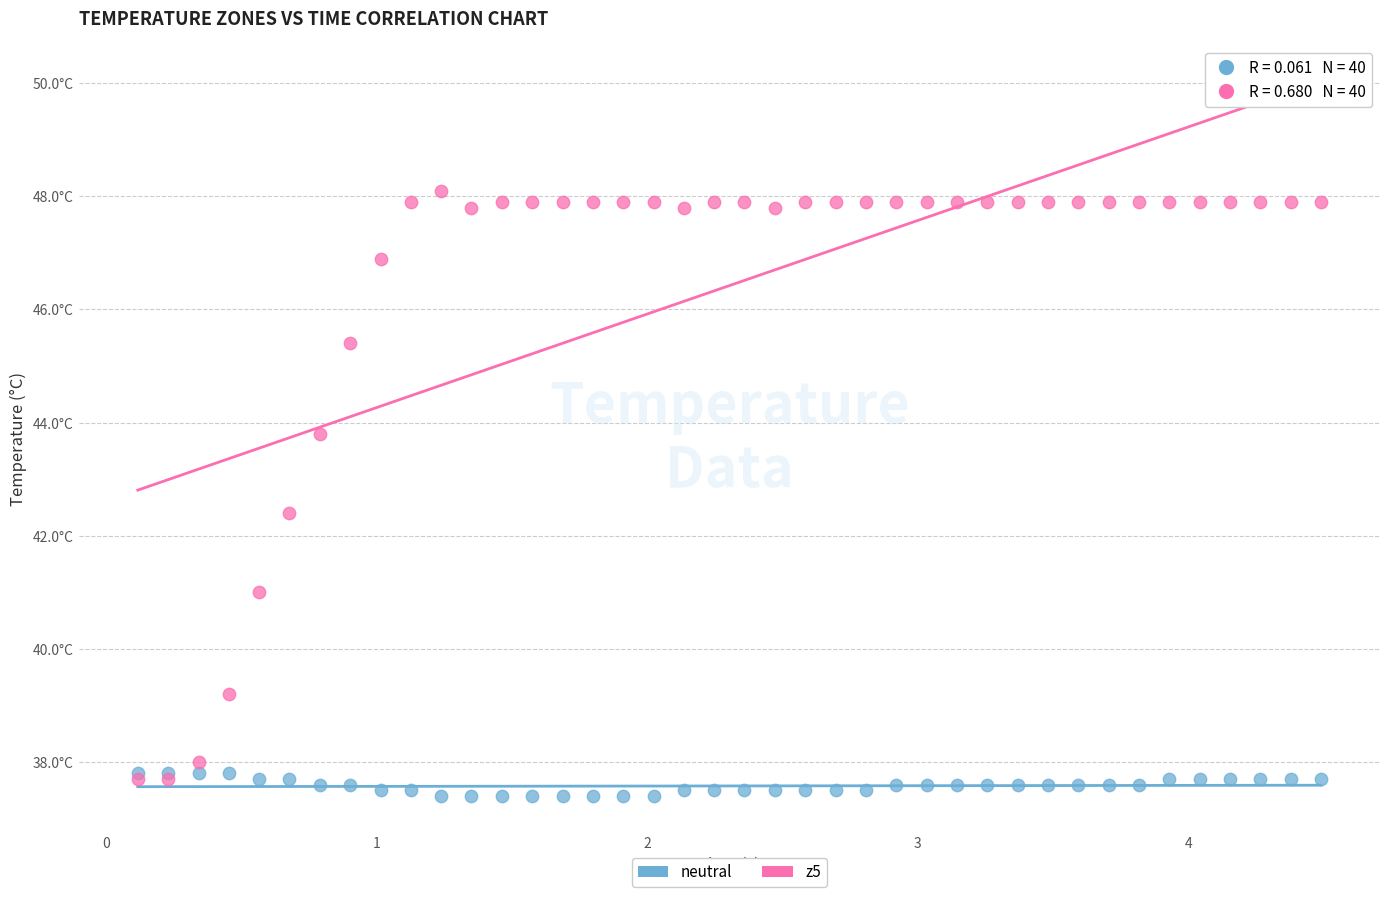

Which series contains the highest Y value?

z5